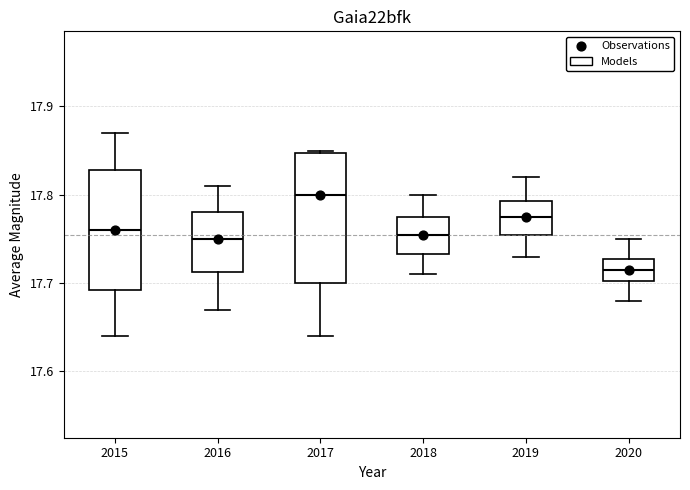

Reading left to right, read every box against the y-axis: the position of its median line, the range the box covers, and the ends of its whiskers. The values are not printed on the chart, so give them approximately, as read against the axis.

2015: median 17.76, box 17.69 to 17.83, whiskers 17.64 to 17.87
2016: median 17.75, box 17.71 to 17.78, whiskers 17.67 to 17.81
2017: median 17.80, box 17.70 to 17.85, whiskers 17.64 to 17.85
2018: median 17.76, box 17.73 to 17.78, whiskers 17.71 to 17.80
2019: median 17.78, box 17.76 to 17.79, whiskers 17.73 to 17.82
2020: median 17.72, box 17.70 to 17.73, whiskers 17.68 to 17.75